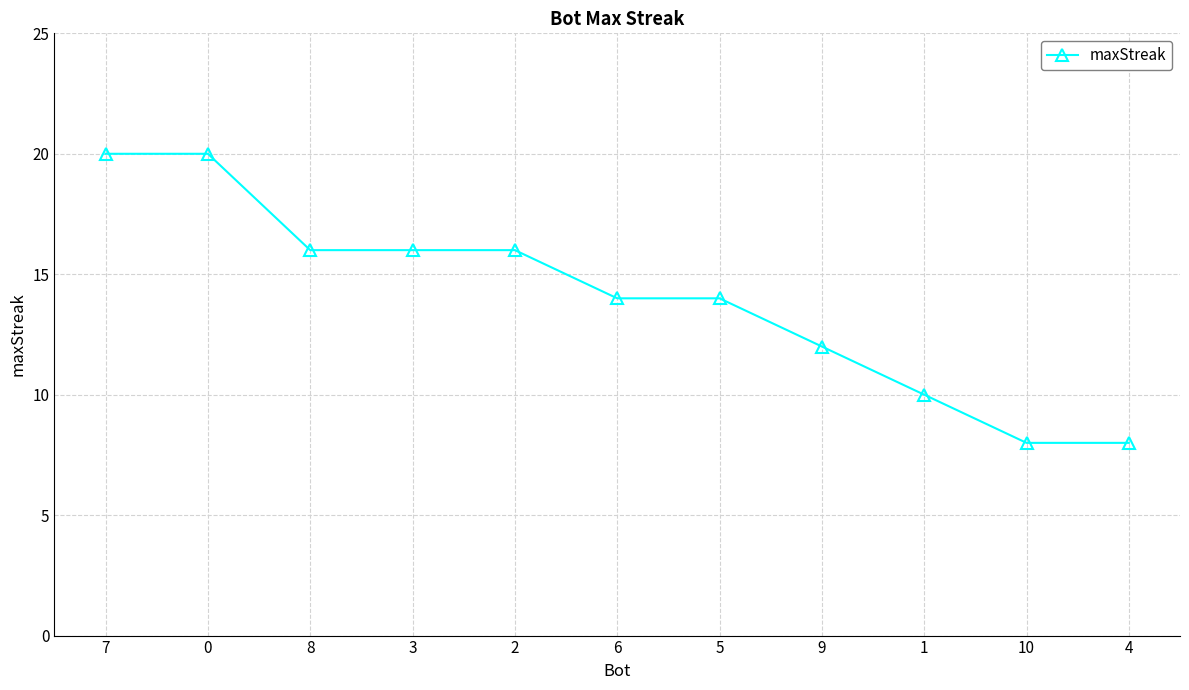

What is the ratio of the value at 3 to the value at 5?

1.1